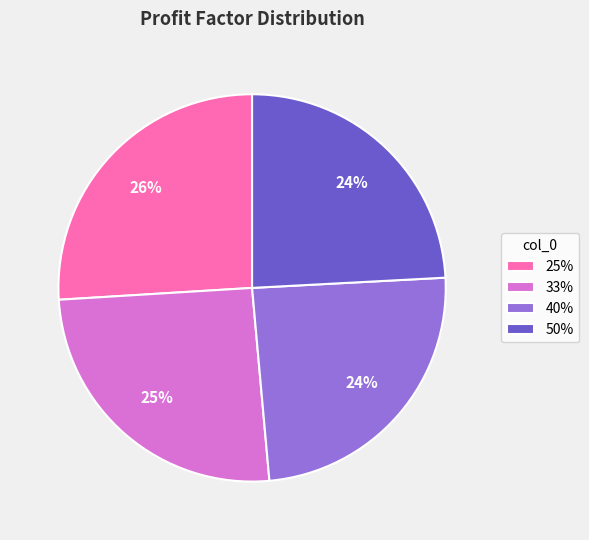

To the nearest percent, what percentage of the pie is 50%?

24%